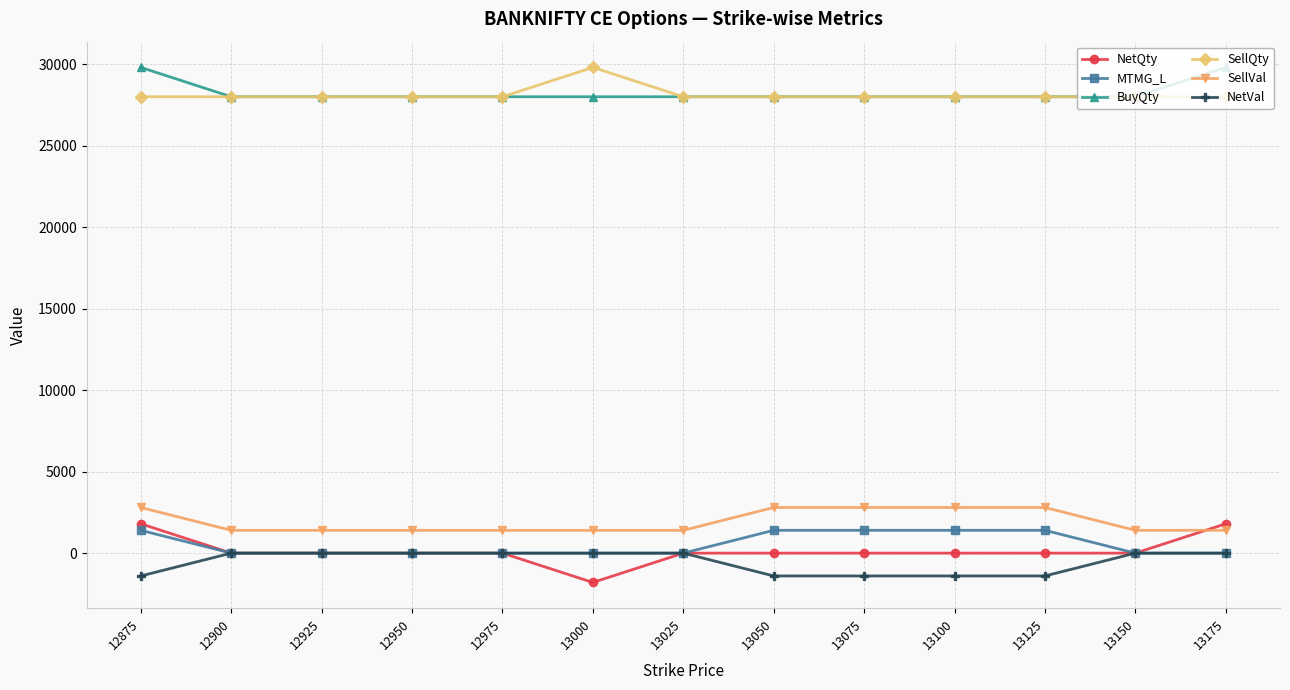

What is the spread (max minus min) of values at 12975?

28000